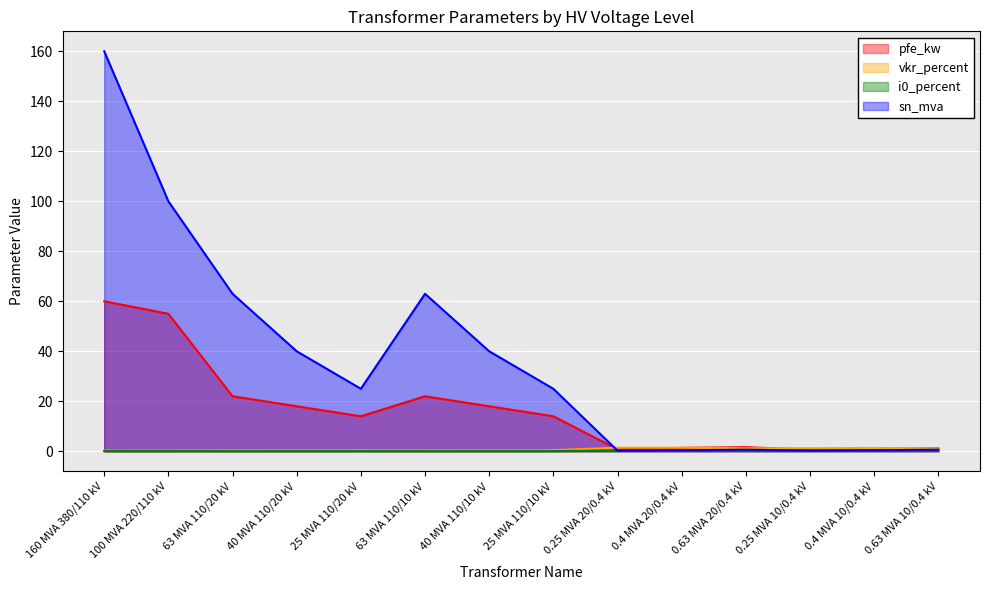

Reading right to left, what are all the values shown in this chart?

pfe_kw: 0.63 MVA 10/0.4 kV=1.2	0.4 MVA 10/0.4 kV=0.9	0.25 MVA 10/0.4 kV=0.6	0.63 MVA 20/0.4 kV=1.6	0.4 MVA 20/0.4 kV=1.4	0.25 MVA 20/0.4 kV=0.8	25 MVA 110/10 kV=14.0	40 MVA 110/10 kV=18.0	63 MVA 110/10 kV=22.0	25 MVA 110/20 kV=14.0	40 MVA 110/20 kV=18.0	63 MVA 110/20 kV=22.0	100 MVA 220/110 kV=55.0	160 MVA 380/110 kV=60.0
vkr_percent: 0.63 MVA 10/0.4 kV=1.1	0.4 MVA 10/0.4 kV=1.3	0.25 MVA 10/0.4 kV=1.2	0.63 MVA 20/0.4 kV=1.2	0.4 MVA 20/0.4 kV=1.4	0.25 MVA 20/0.4 kV=1.4	25 MVA 110/10 kV=0.4	40 MVA 110/10 kV=0.3	63 MVA 110/10 kV=0.3	25 MVA 110/20 kV=0.4	40 MVA 110/20 kV=0.3	63 MVA 110/20 kV=0.3	100 MVA 220/110 kV=0.3	160 MVA 380/110 kV=0.2
i0_percent: 0.63 MVA 10/0.4 kV=0.2	0.4 MVA 10/0.4 kV=0.2	0.25 MVA 10/0.4 kV=0.2	0.63 MVA 20/0.4 kV=0.3	0.4 MVA 20/0.4 kV=0.3	0.25 MVA 20/0.4 kV=0.3	25 MVA 110/10 kV=0.1	40 MVA 110/10 kV=0.1	63 MVA 110/10 kV=0.0	25 MVA 110/20 kV=0.1	40 MVA 110/20 kV=0.1	63 MVA 110/20 kV=0.0	100 MVA 220/110 kV=0.1	160 MVA 380/110 kV=0.1
sn_mva: 0.63 MVA 10/0.4 kV=0.6	0.4 MVA 10/0.4 kV=0.4	0.25 MVA 10/0.4 kV=0.2	0.63 MVA 20/0.4 kV=0.6	0.4 MVA 20/0.4 kV=0.4	0.25 MVA 20/0.4 kV=0.2	25 MVA 110/10 kV=25.0	40 MVA 110/10 kV=40.0	63 MVA 110/10 kV=63.0	25 MVA 110/20 kV=25.0	40 MVA 110/20 kV=40.0	63 MVA 110/20 kV=63.0	100 MVA 220/110 kV=100.0	160 MVA 380/110 kV=160.0